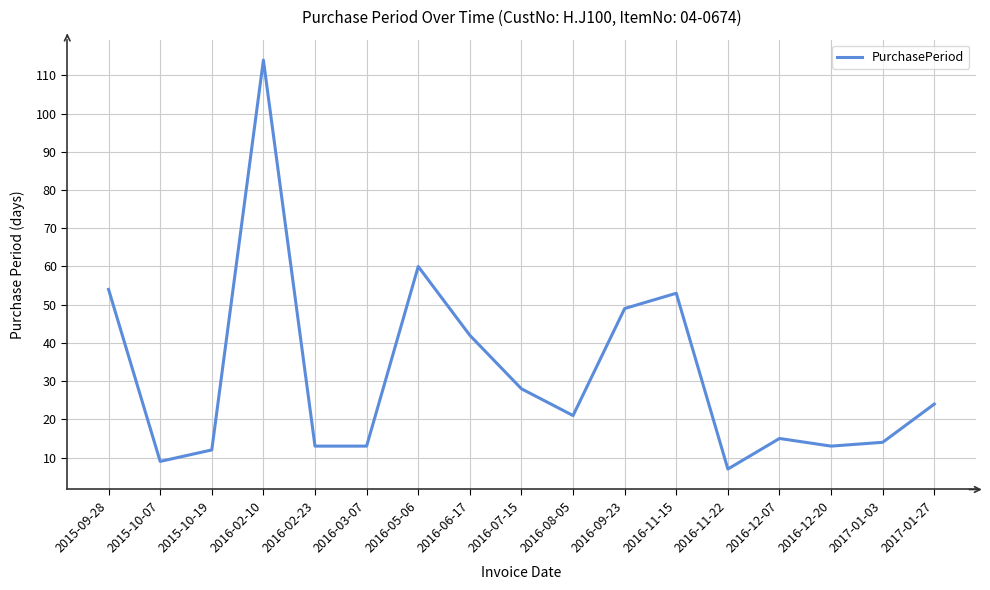

Where does the data first go above 21?

2015-09-28